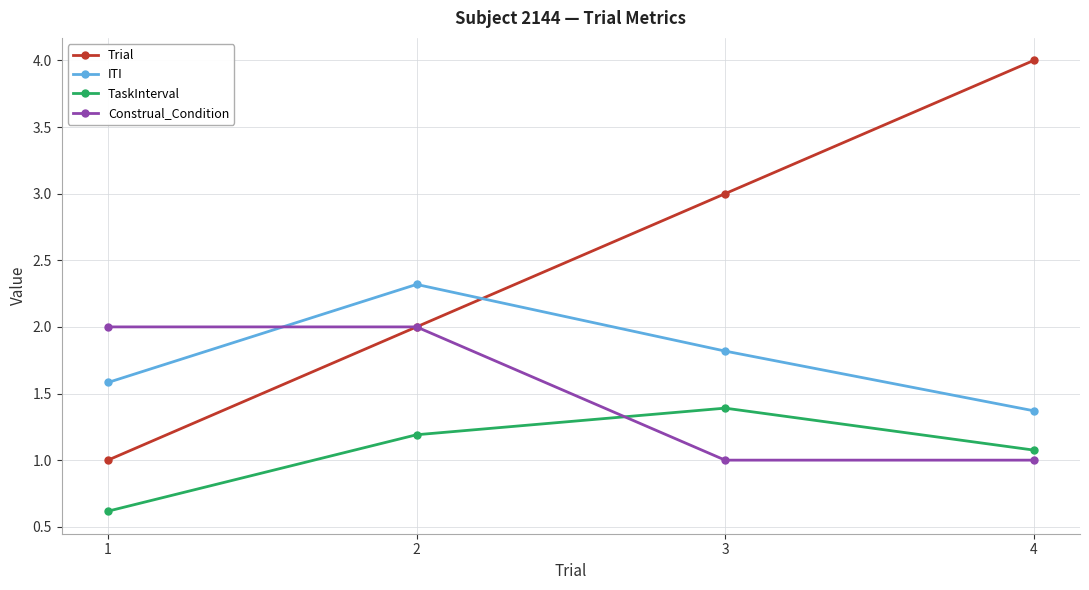

Count the number of categories in the chart.

4